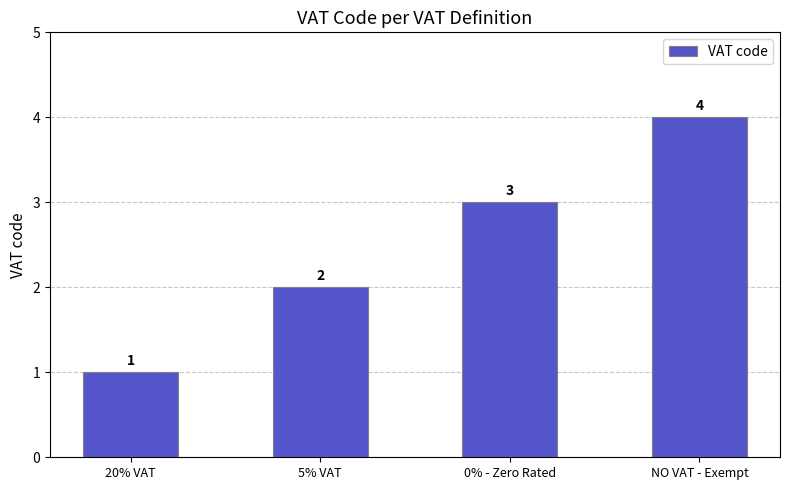

What is the sum of all values?

10